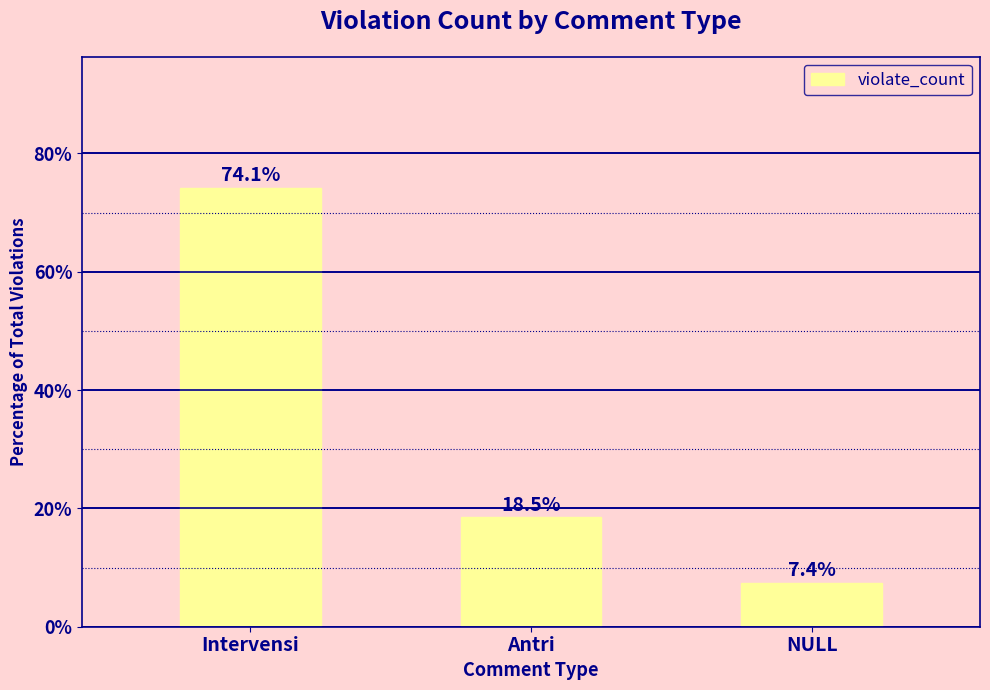

At which category does the chart reach its peak across all series?

Intervensi